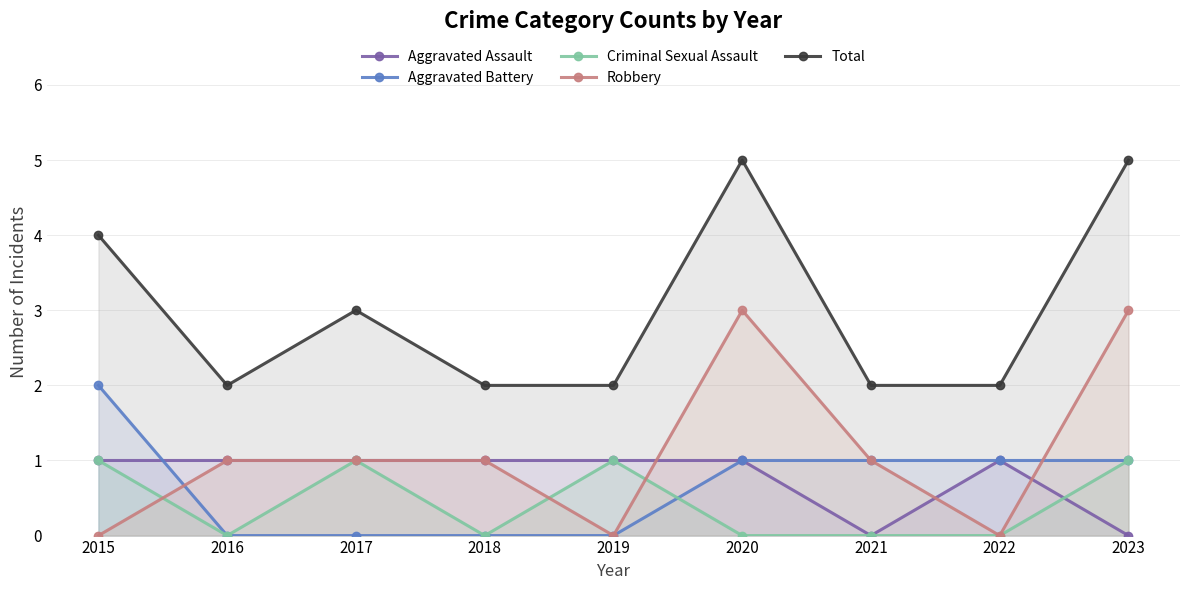

At which category is the sum across all series the highest?

2020